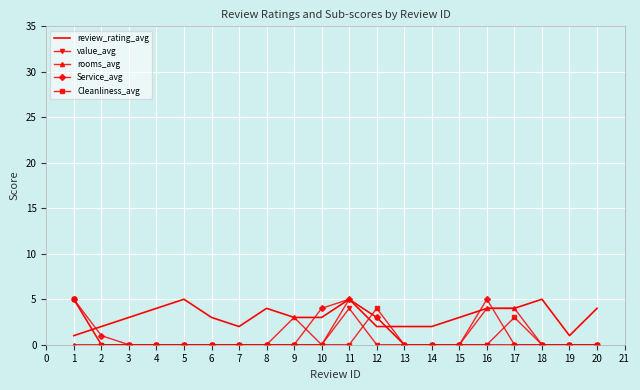

What is the difference between the maximum and second lowest values in the value_avg series?

5